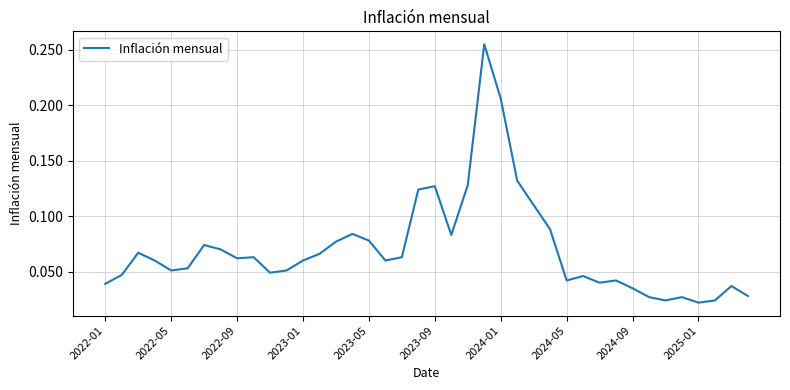

Does the chart have visible grid lines?

Yes